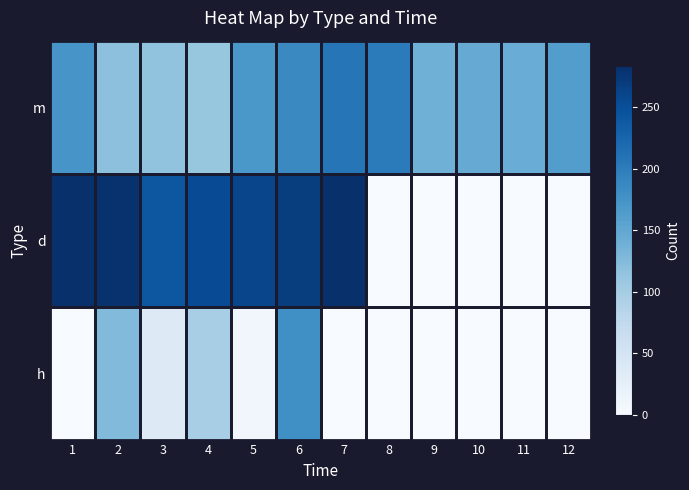

At which category does the chart reach its peak across all series?

1